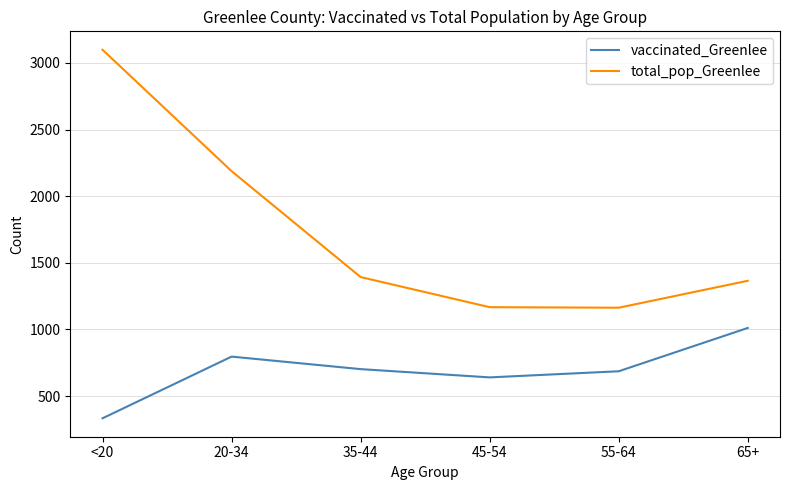

Which series has the largest total across all categories?

total_pop_Greenlee